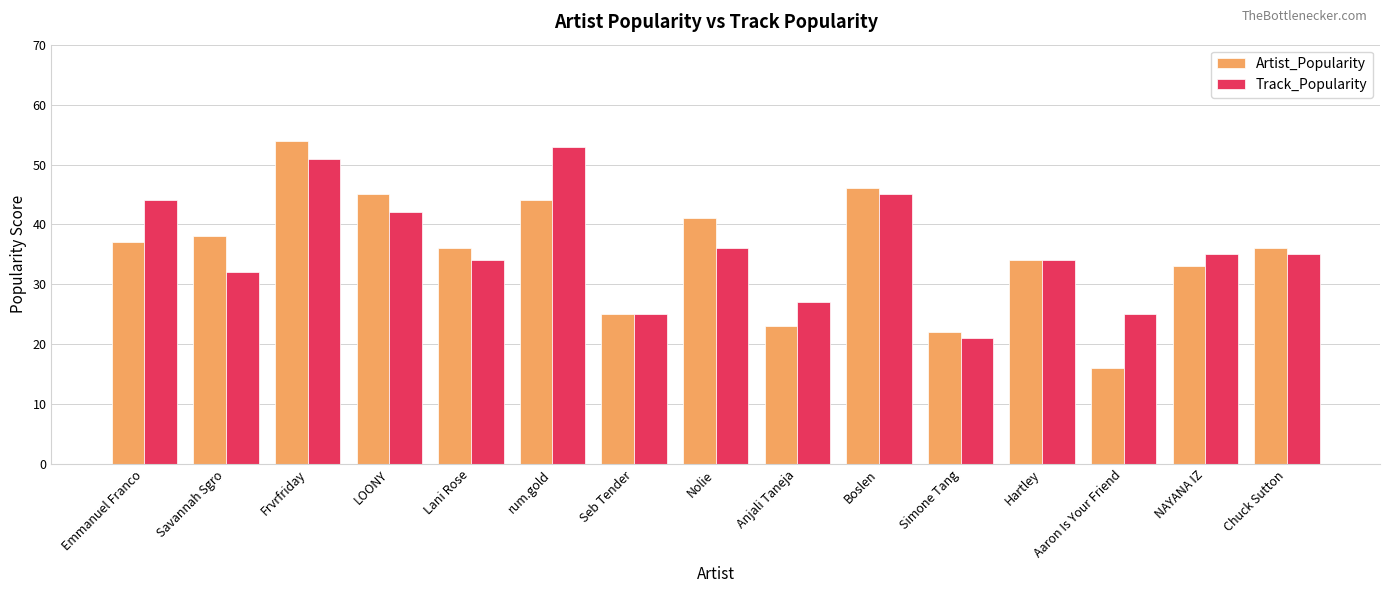

What is the sum of all Track_Popularity values?

539